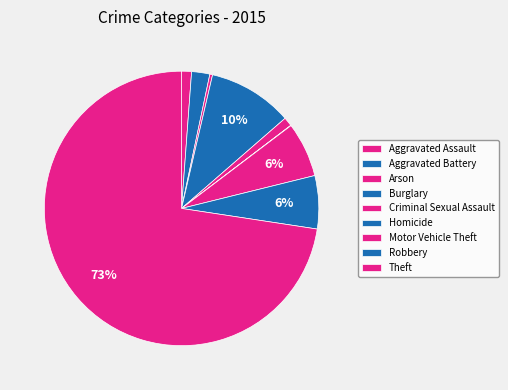

True or false: Aggravated Assault accounts for 1% of the total.

True